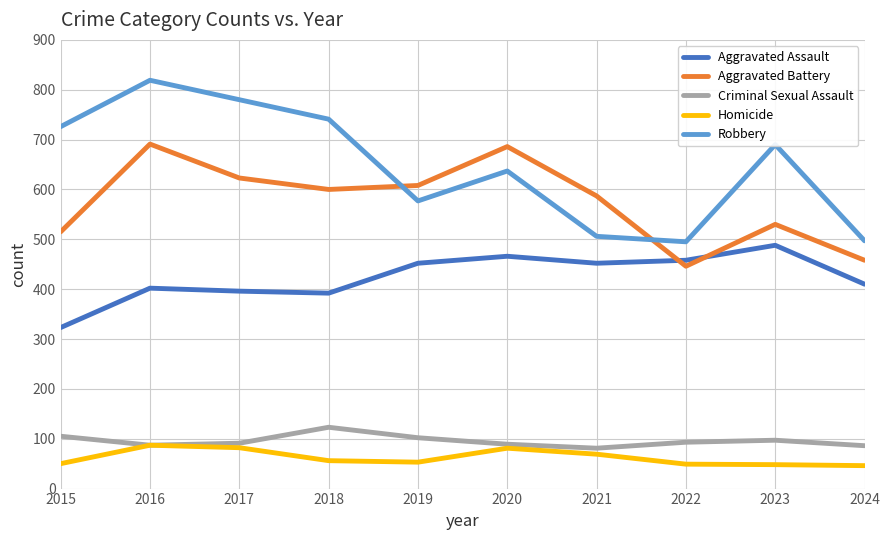

True or false: Criminal Sexual Assault and Robbery intersect in this chart.

False